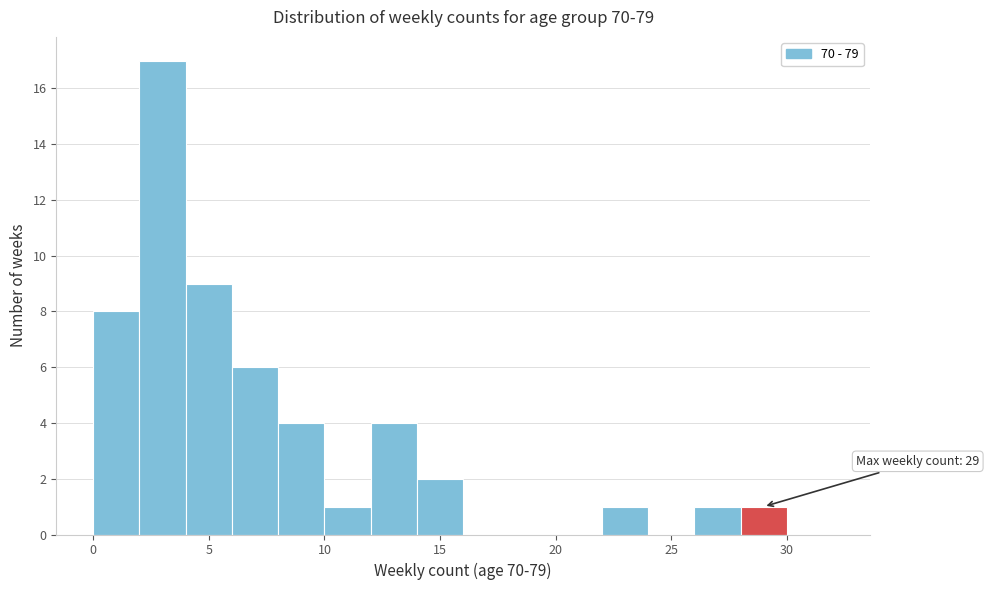

Over which range of the x-axis is the bar tallest?

2 to 4